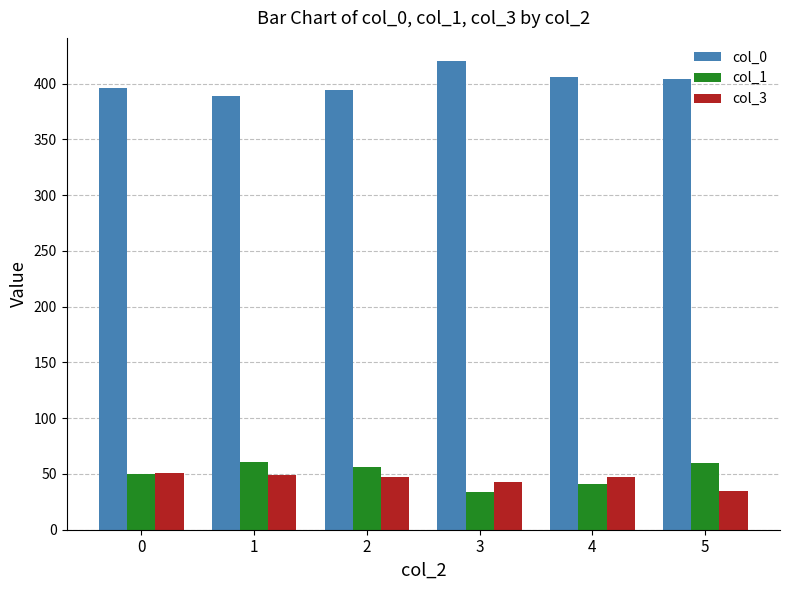

What is the difference between the maximum and minimum values in the col_0 series?

31